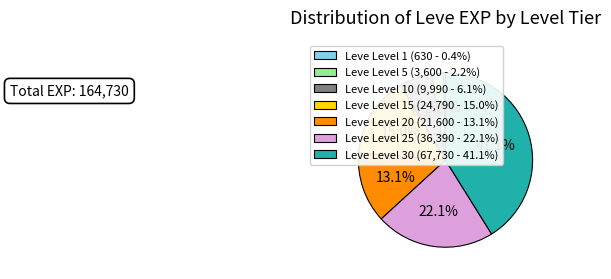

Which has a higher value, Leve Level 10 (9,990 - 6.1%) or Leve Level 20 (21,600 - 13.1%)?

Leve Level 20 (21,600 - 13.1%)